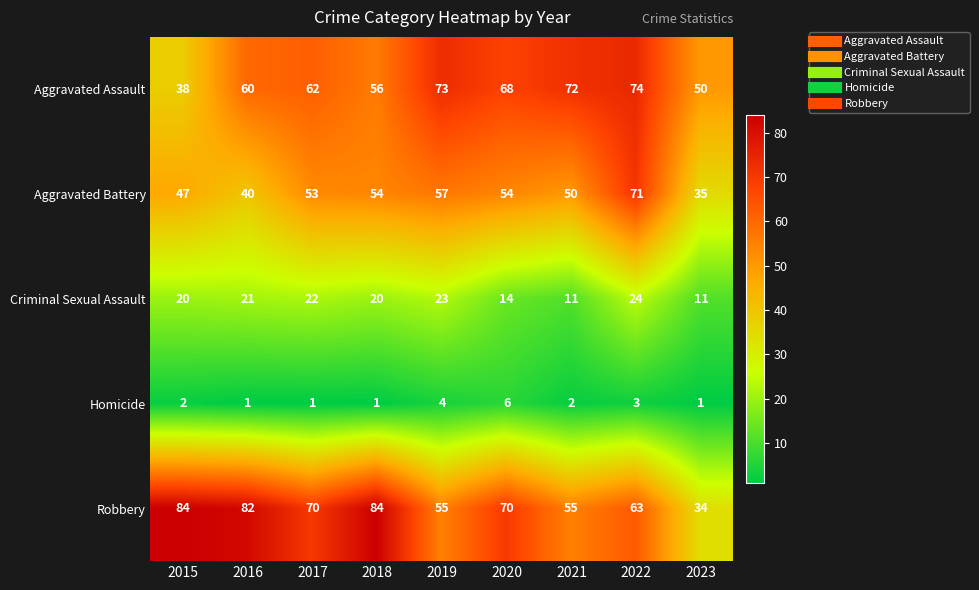

How many Homicide values are between 1 and 3?

7